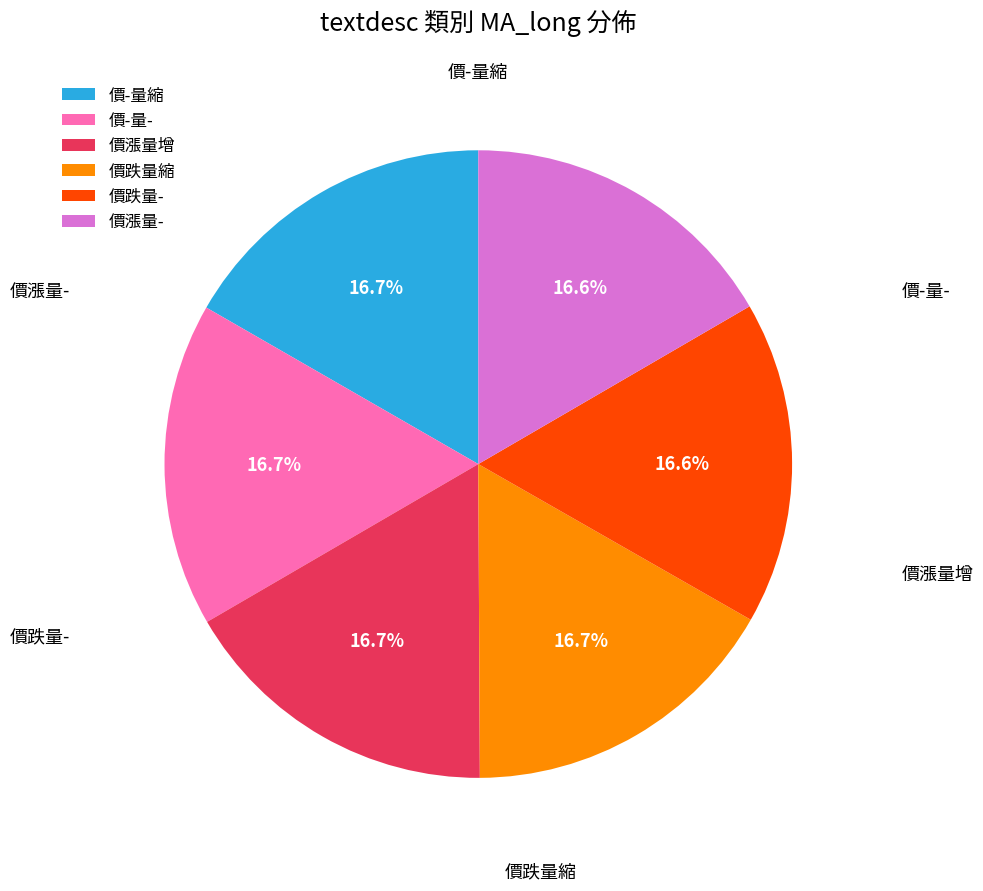

The 價跌量縮 slice represents 4% of the pie. True or false?

False